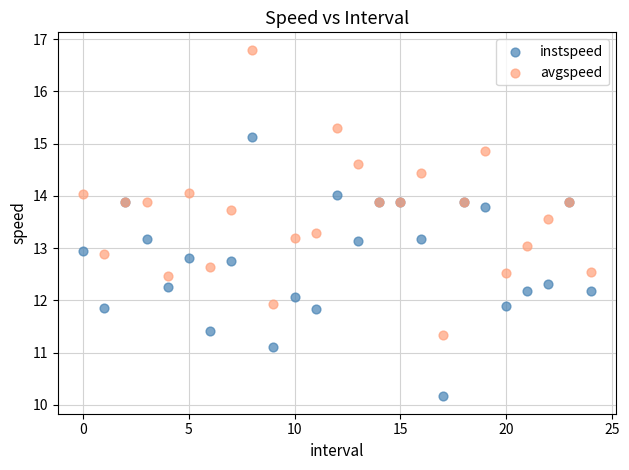

What are all the series names shown in the legend?

instspeed, avgspeed